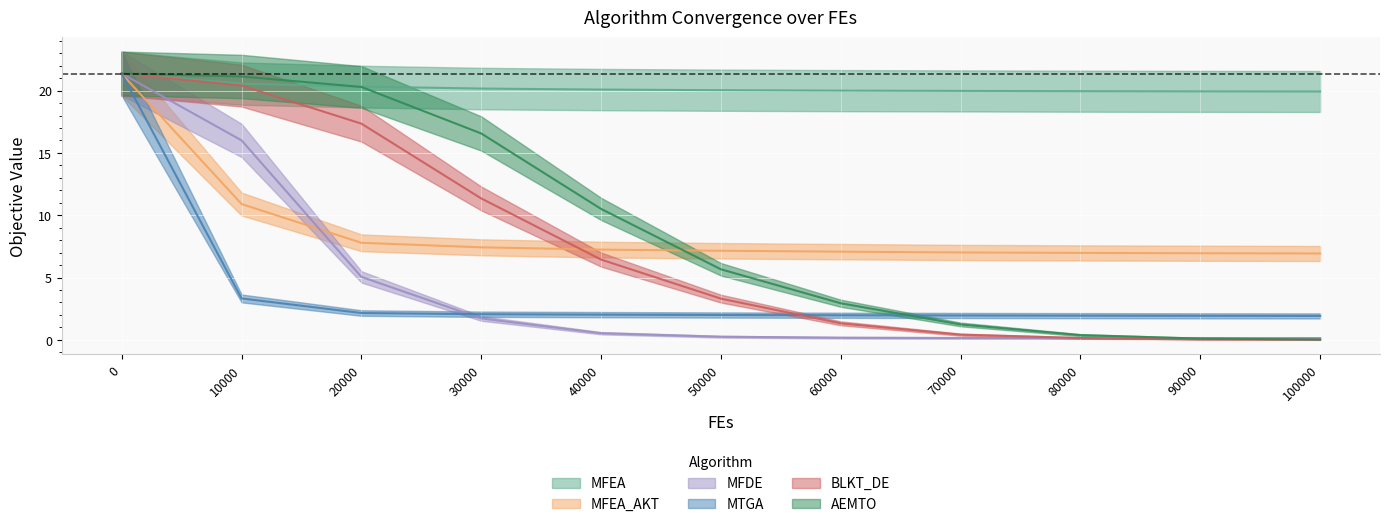

True or false: MFEA has a value of 27.8 at 60000.

False